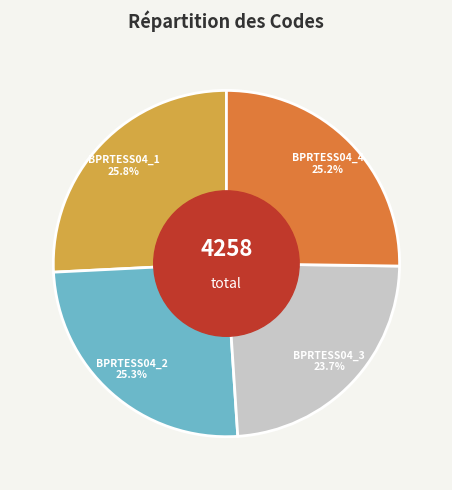

To the nearest percent, what percentage of the pie is BPRTESS04_1?

26%